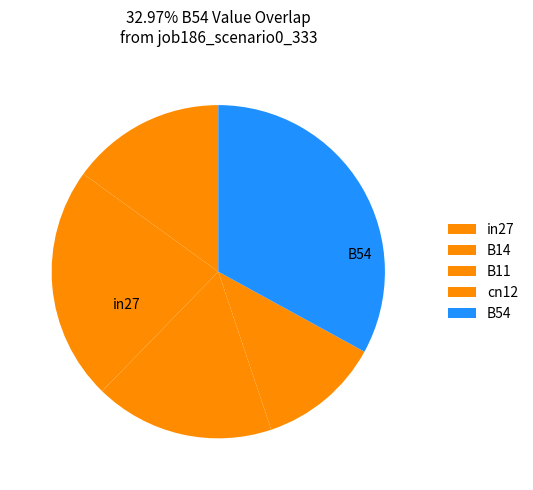

How much of the chart is everything except B11?

82.6%